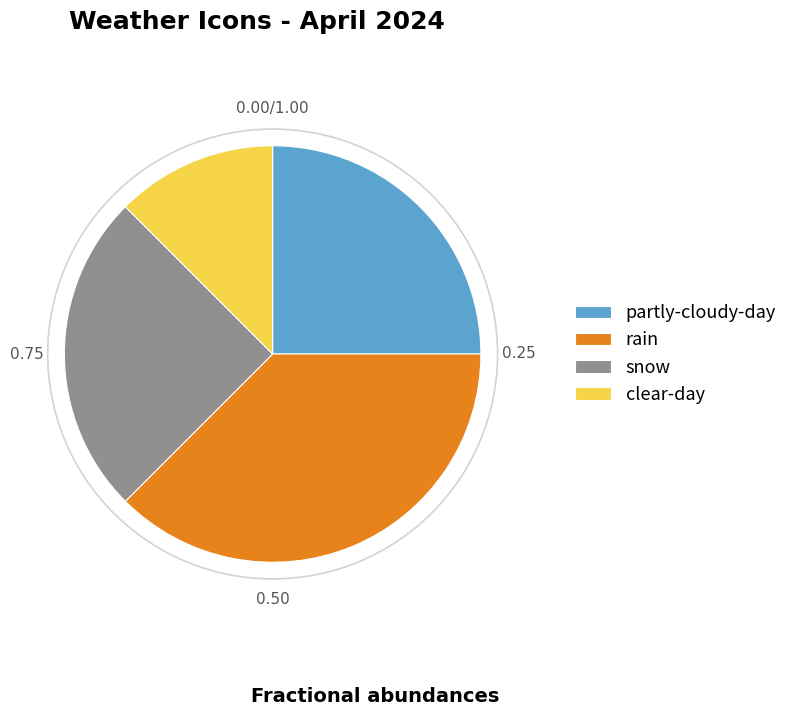

Between rain and partly-cloudy-day, which is larger?

rain